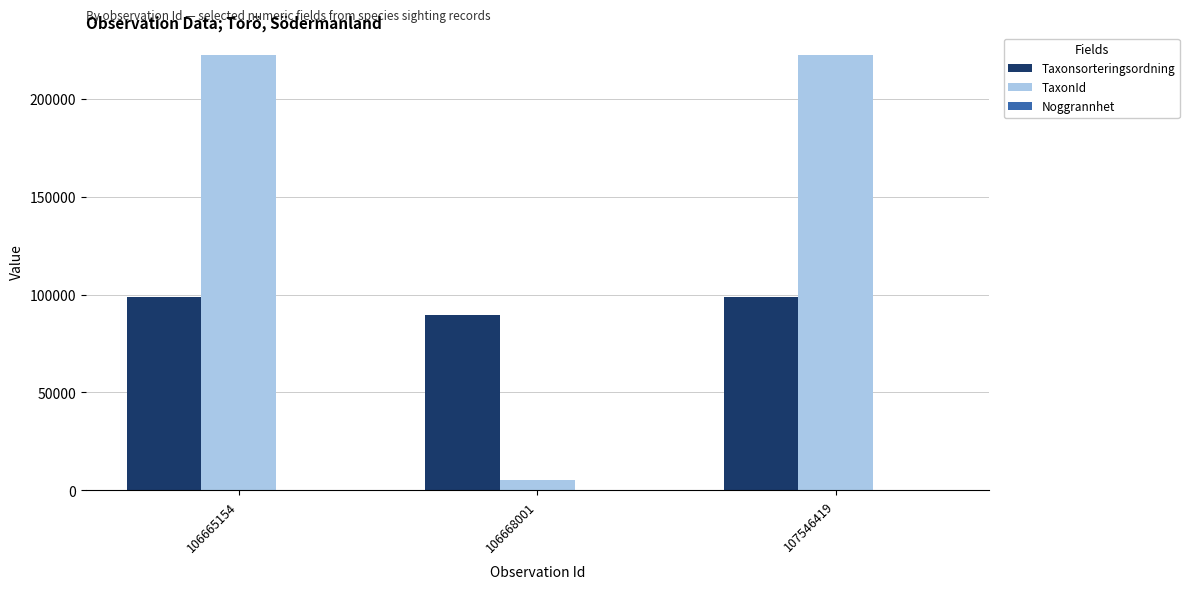

How many data points does each series have?

3